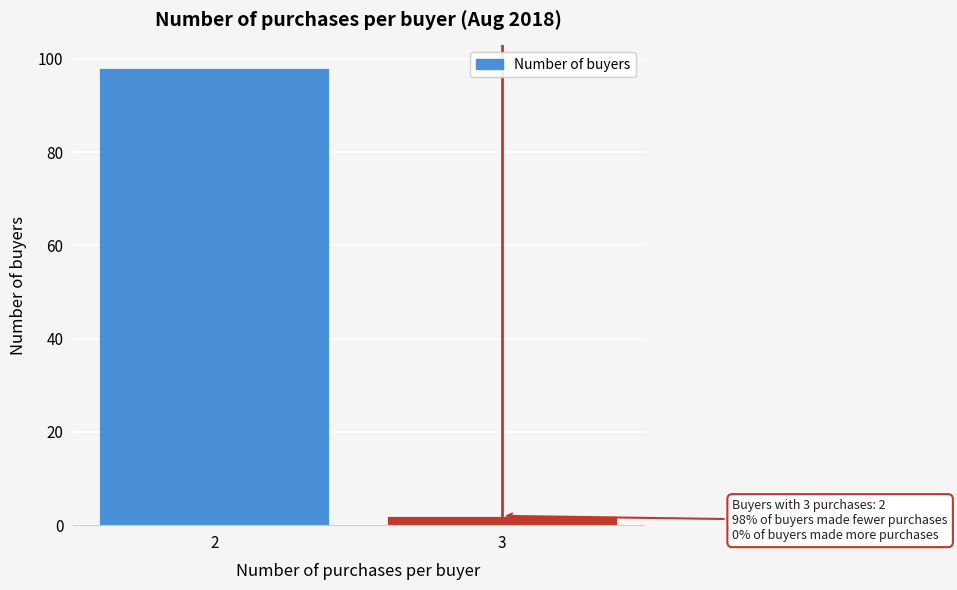

Reading left to right, transcribe all the data shown in this chart.

98	2